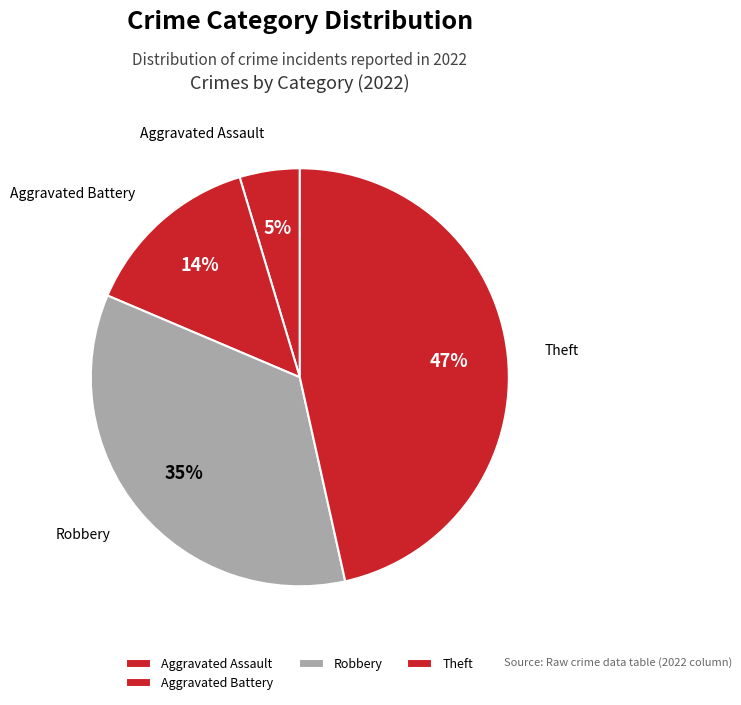

Is it true that Aggravated Battery is 14% of the pie?

True